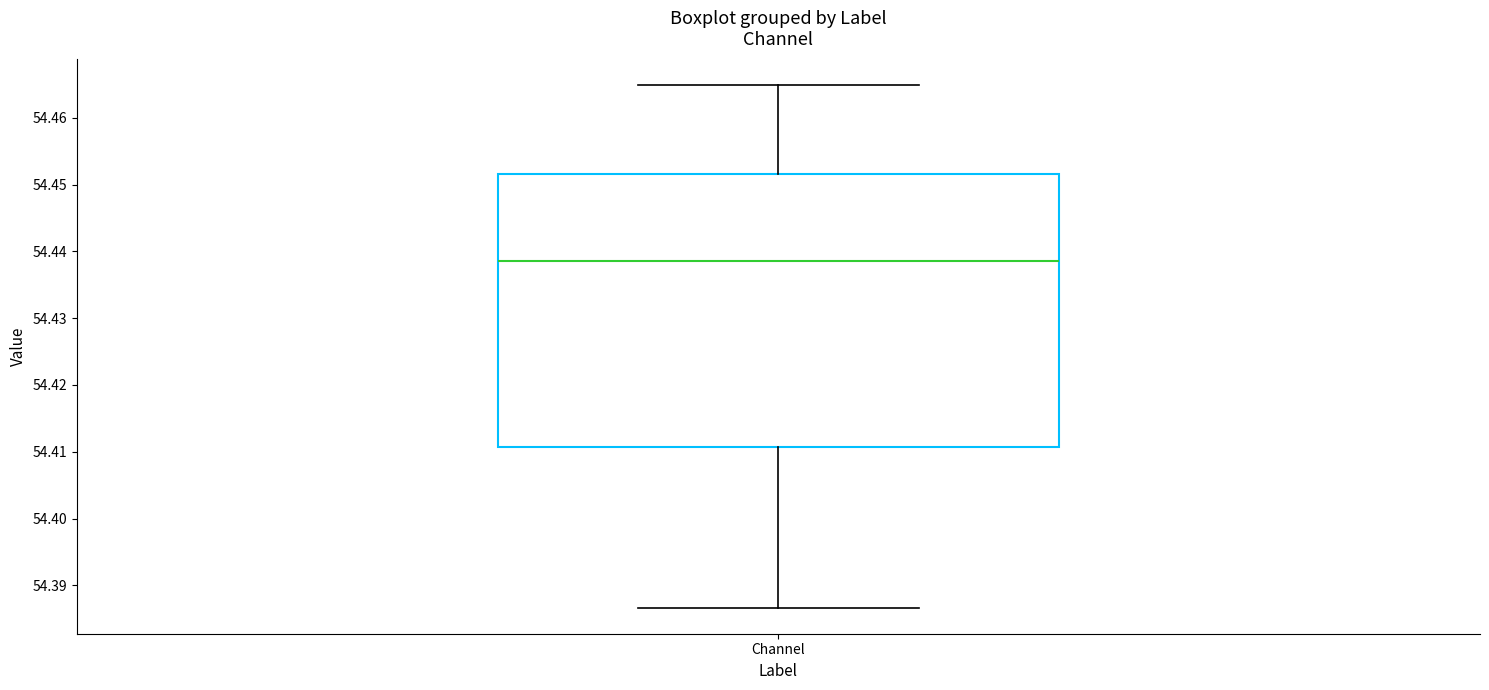

Where does the median line of the box for Channel sit on the y-axis? The values are not printed on the chart, so give them approximately, as read against the axis.

54.439